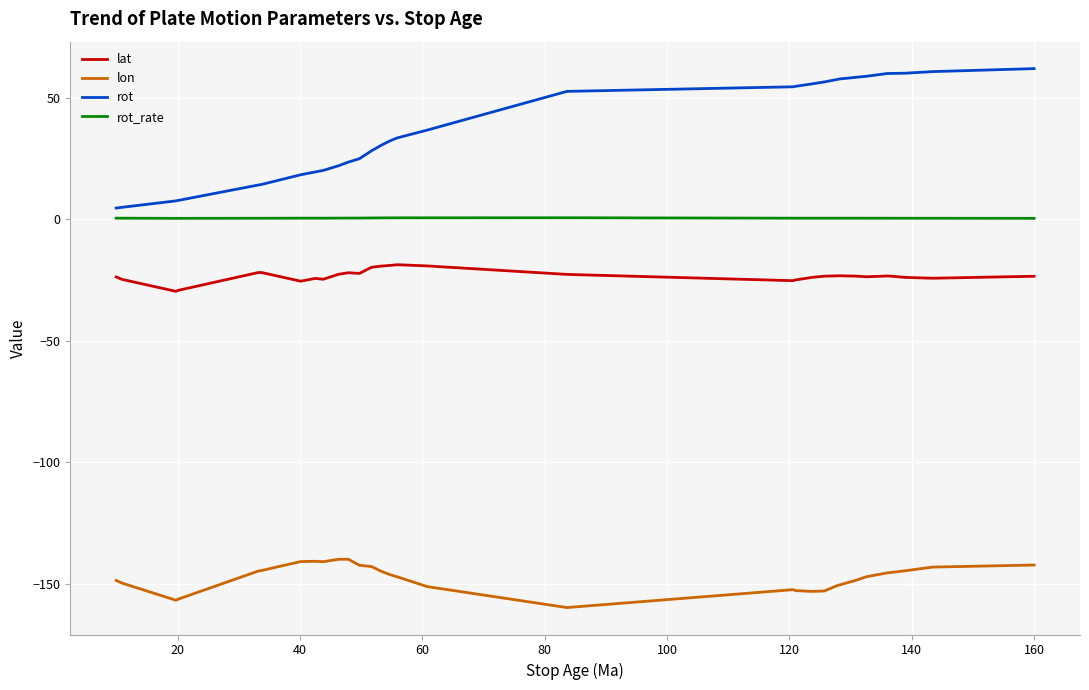

True or false: lon and rot_rate cross at least once.

False